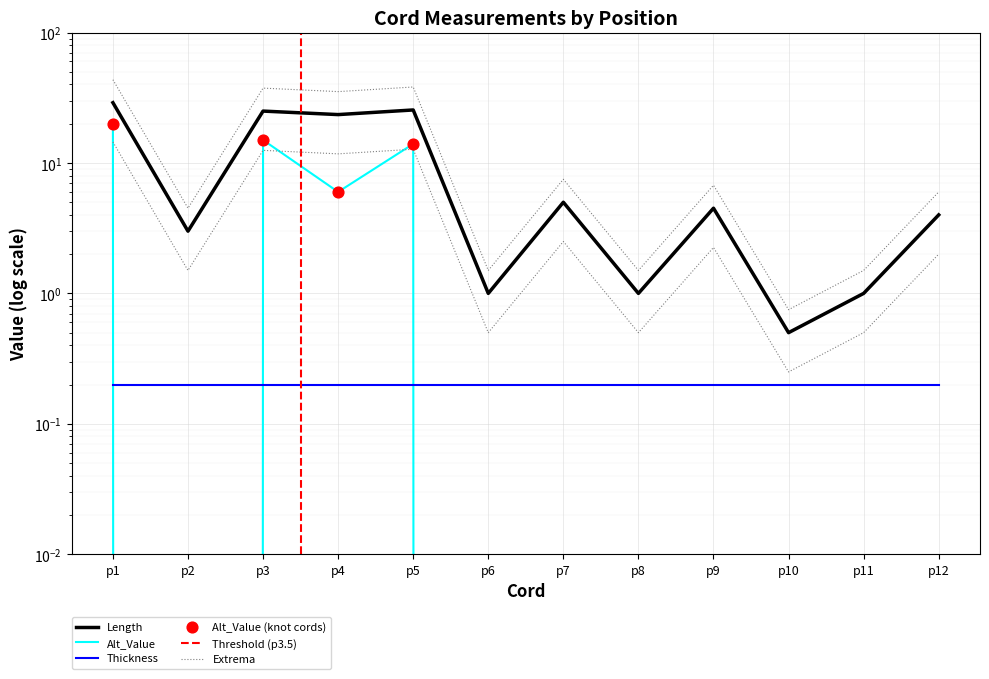

Is the value of Length at p4 greater than the value of Alt_Value at p10?

Yes